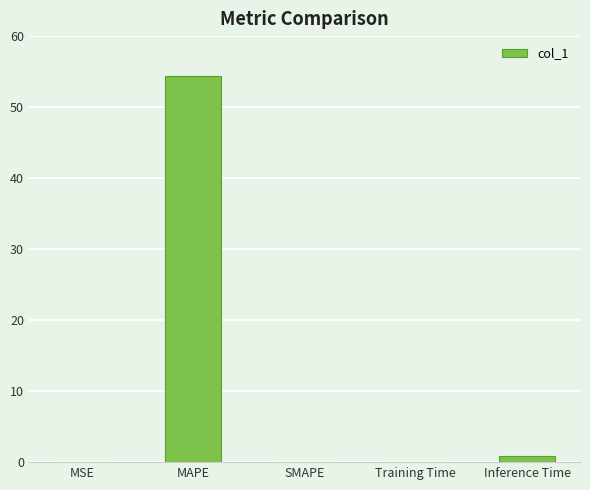

What is the difference between the values at Training Time and MAPE?

54.3